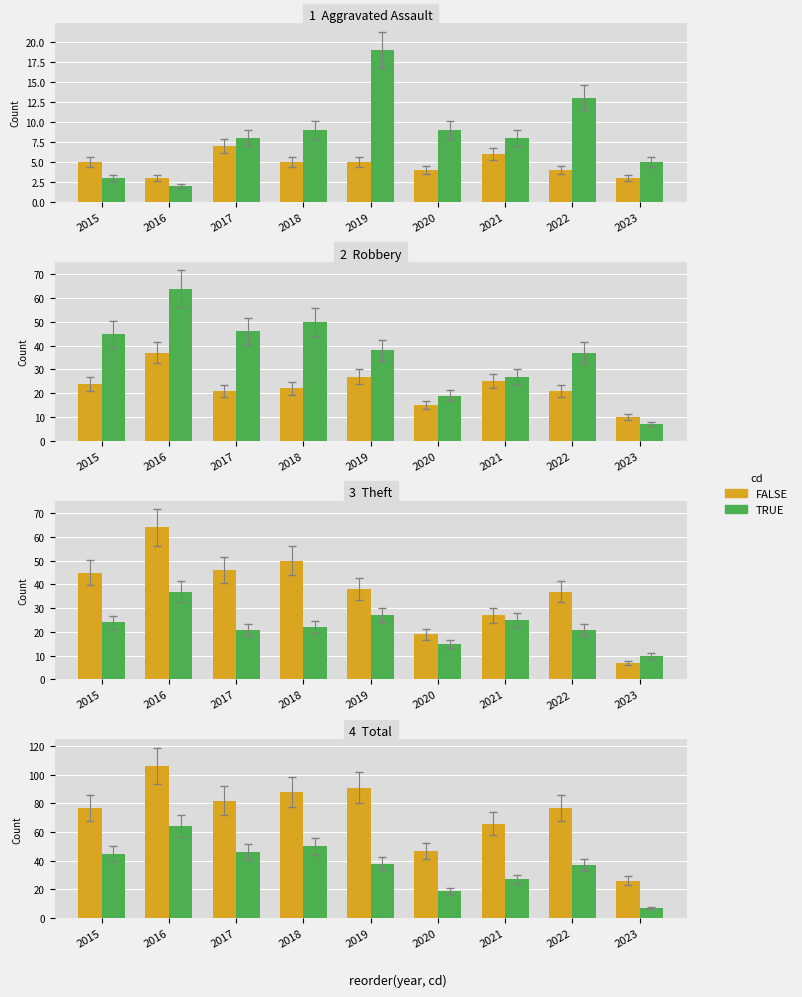

How many bars are there in each group?

2